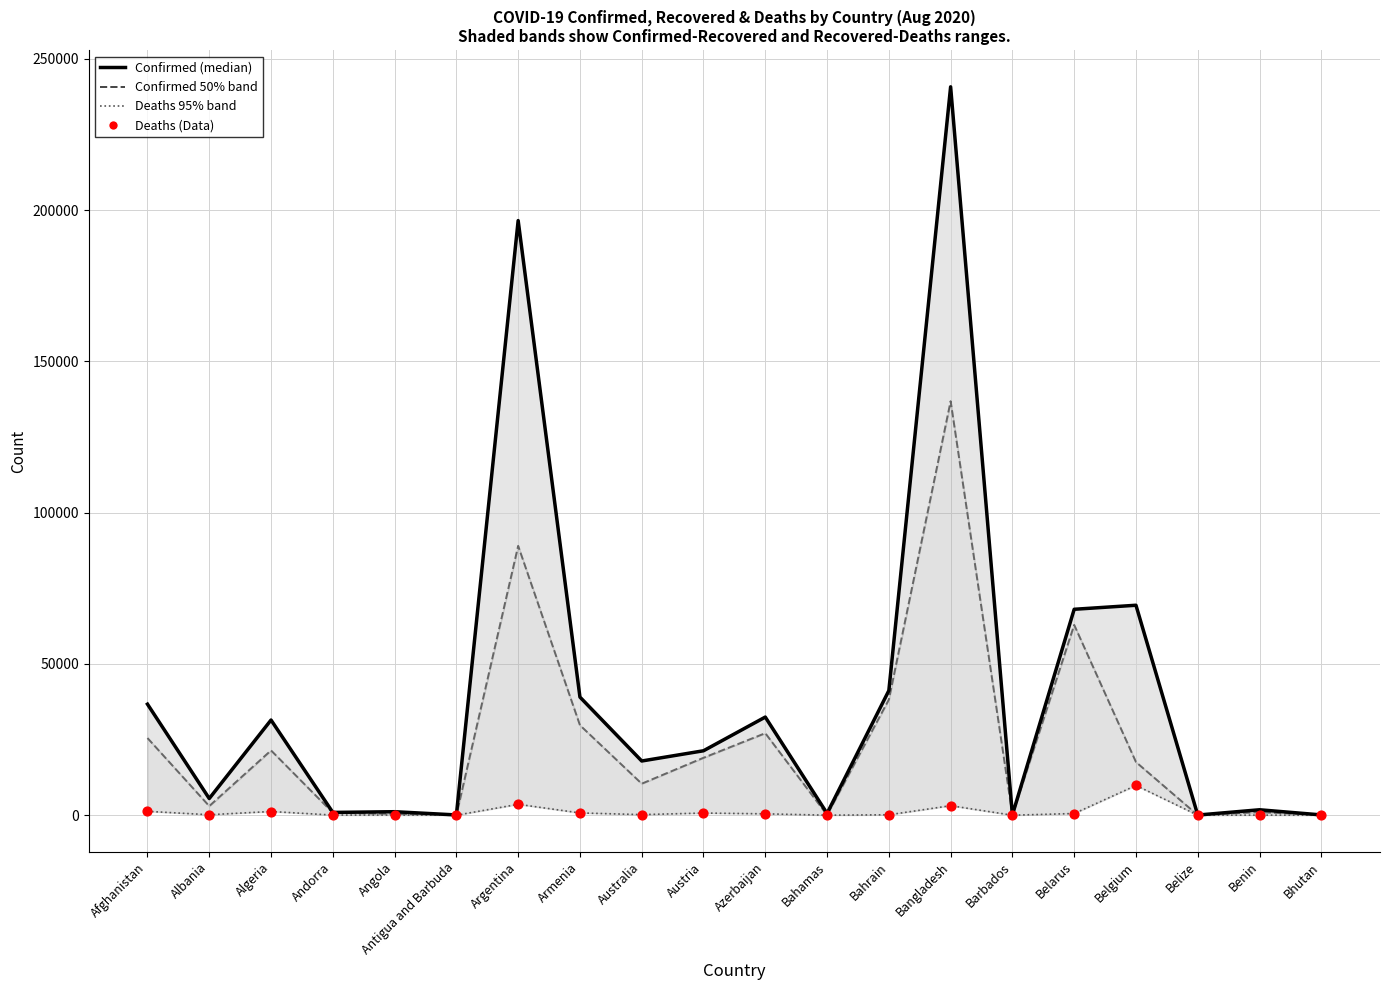

At which category is the sum across all series the highest?

Bangladesh